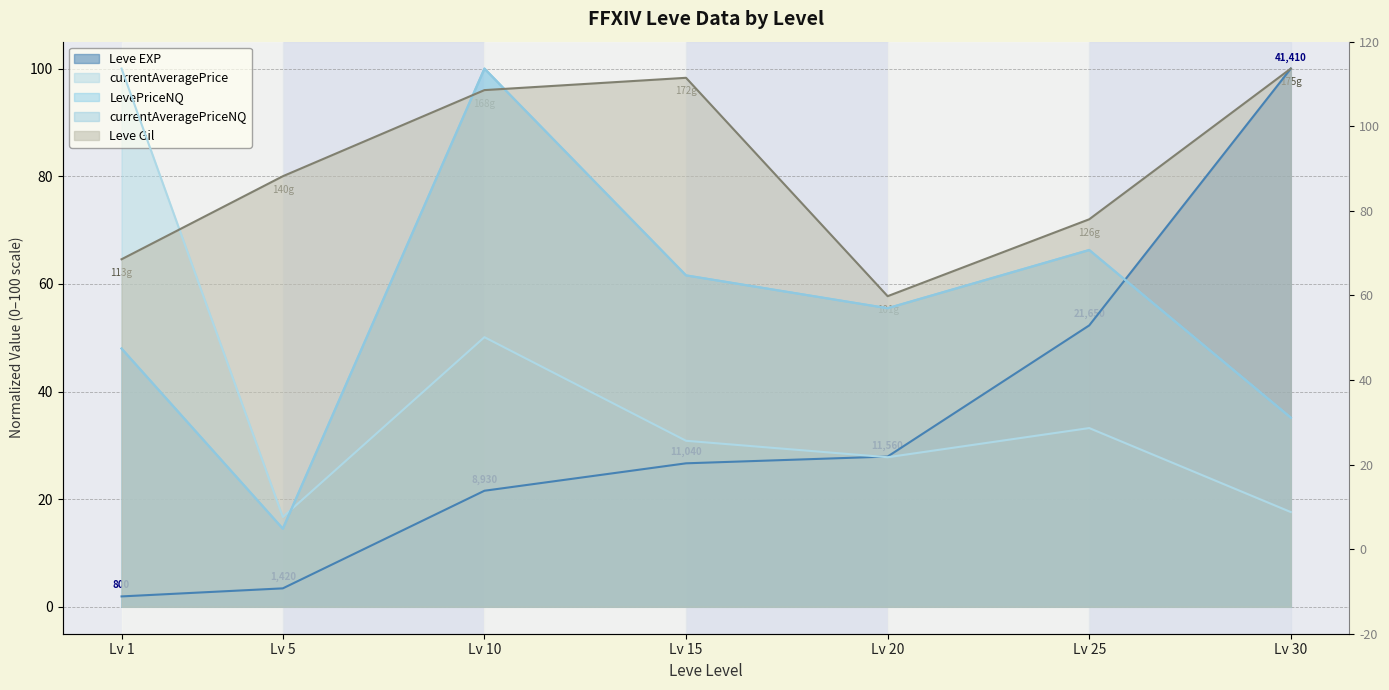

What is the spread (max minus min) of values at Lv 10?

78.4